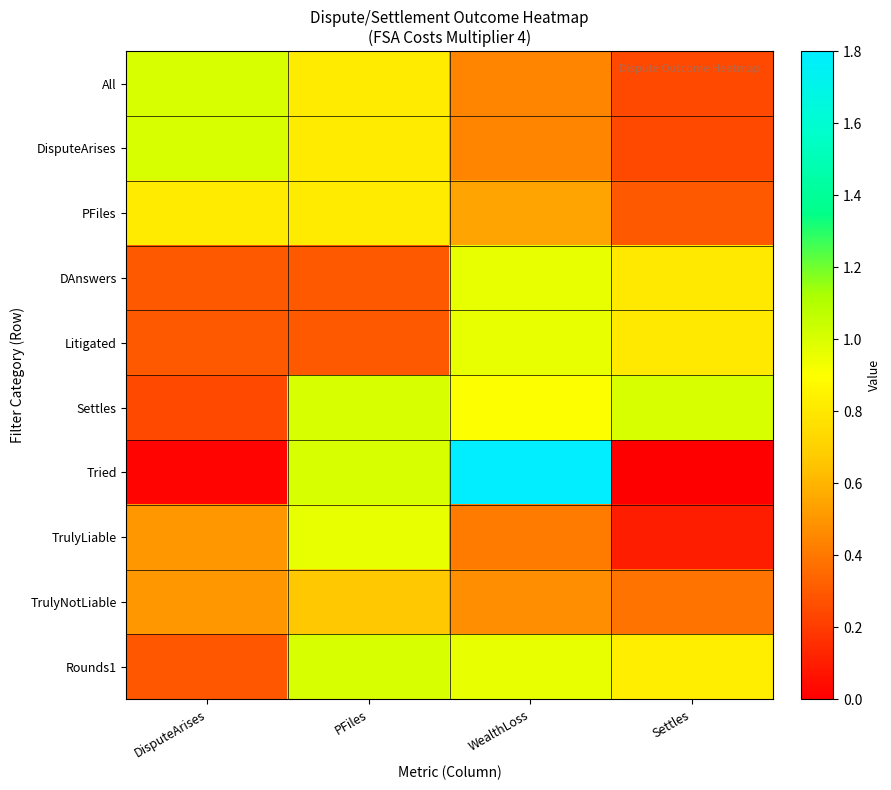

Which series has the largest range (max minus min)?

Tried